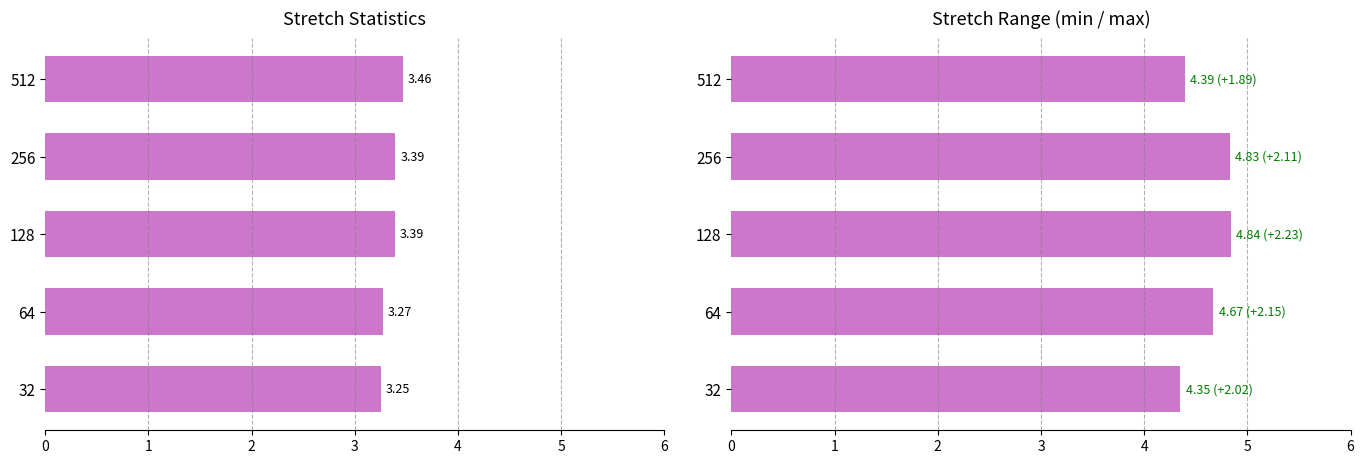

The value of max_stretch at 128 is 6.6. True or false?

False